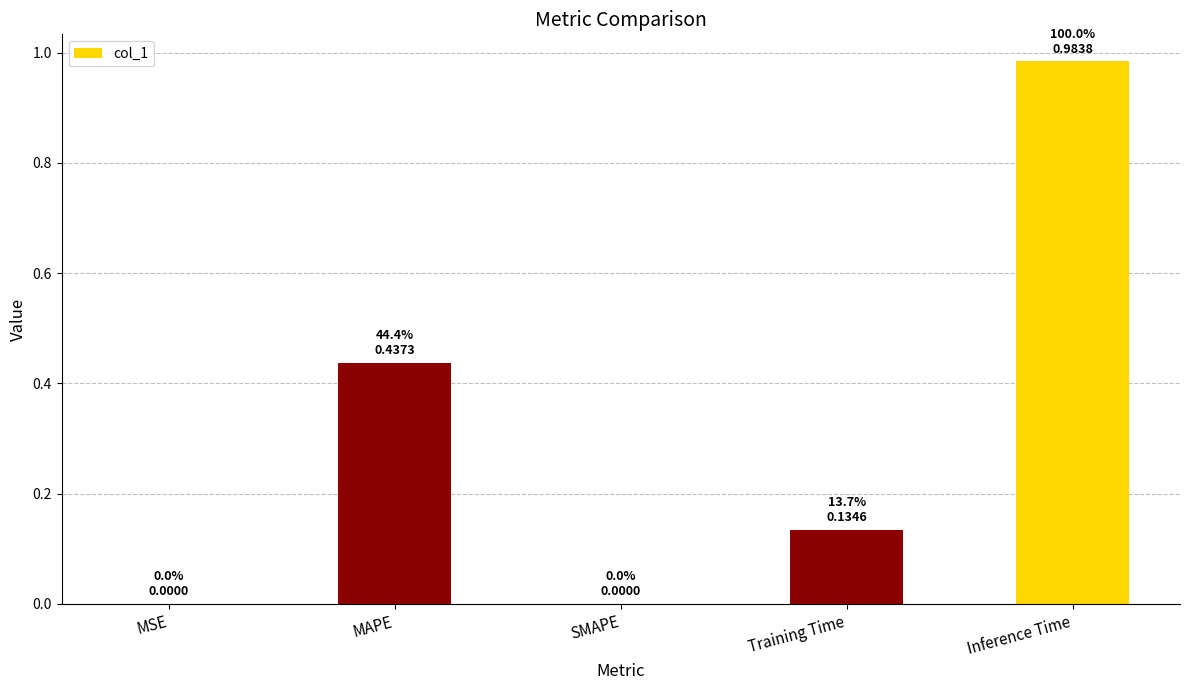

The chart shows a value of 0.7 at MAPE. True or false?

False